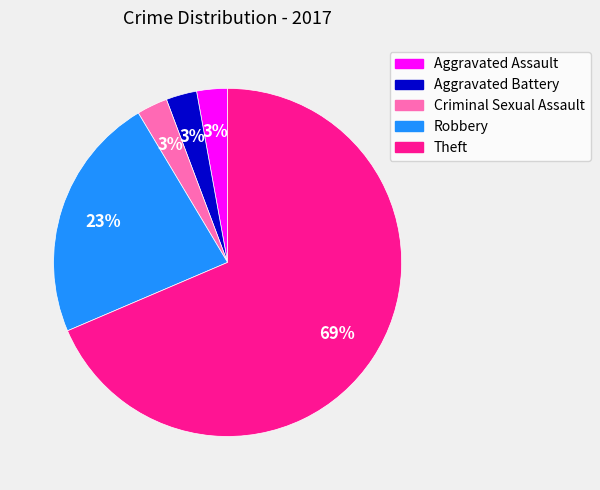

What is the ratio of the value at Criminal Sexual Assault to the value at Aggravated Battery?

1.0